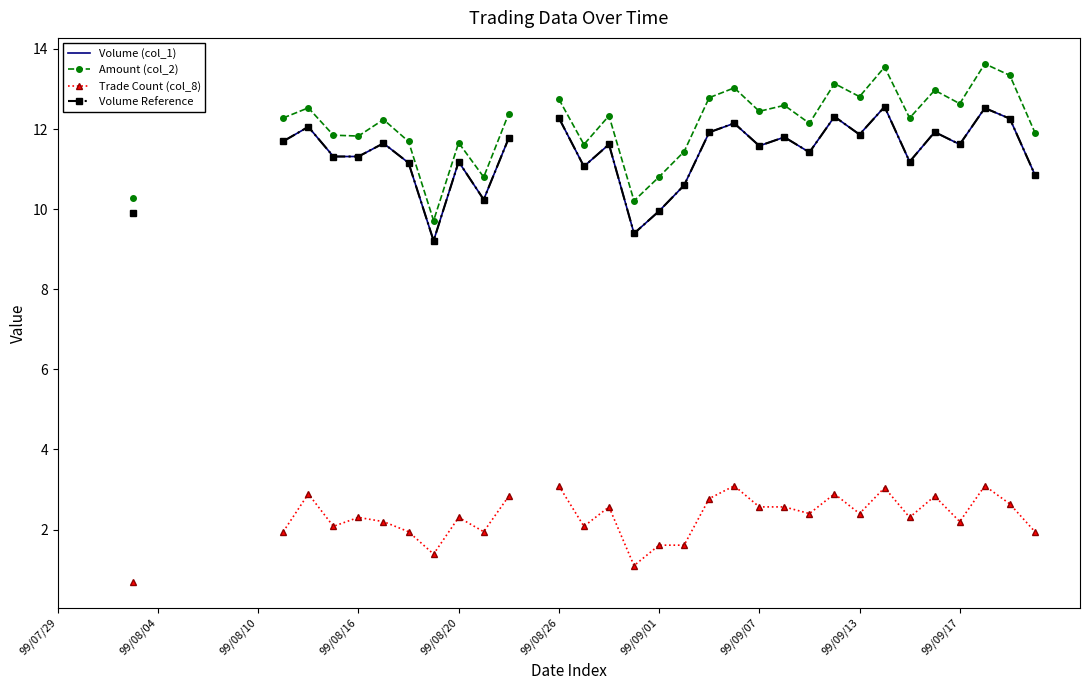

What is the greatest value displayed?

13.6